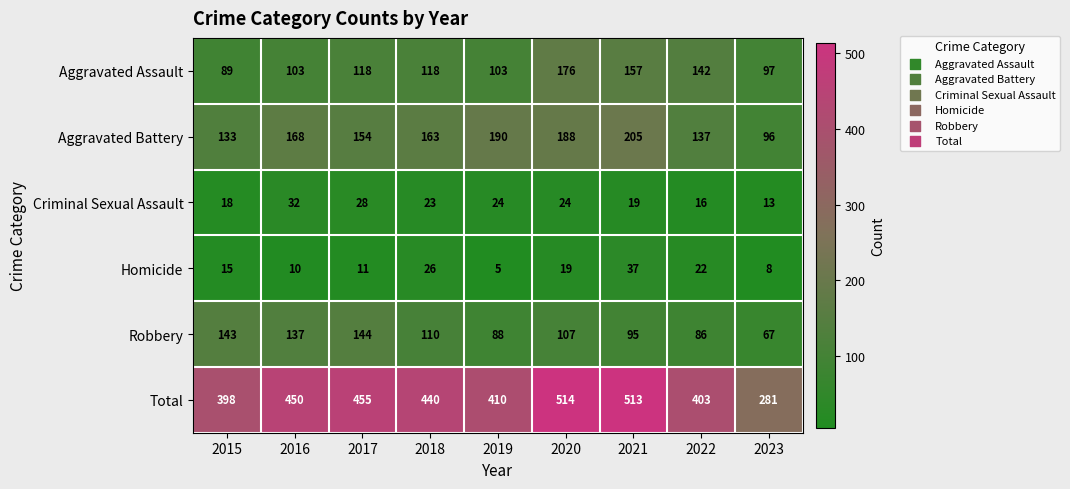

Where does the Criminal Sexual Assault series first go above 23?

2016